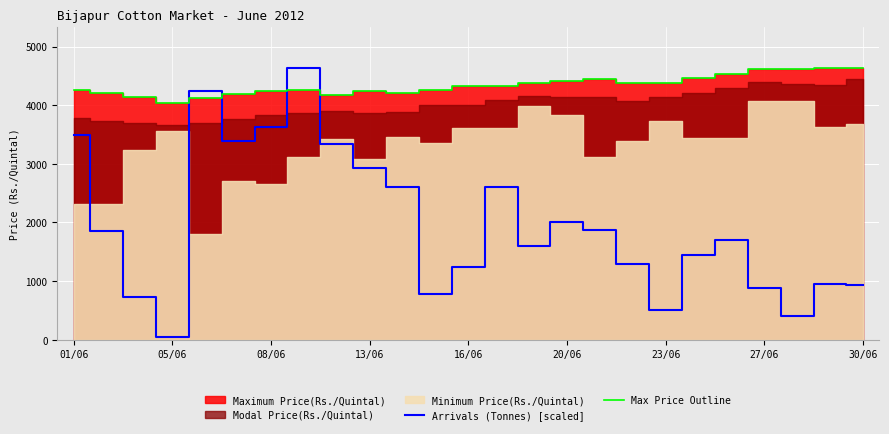

Which category has the lowest value in the Arrivals (Tonnes) [scaled] series?

05/06